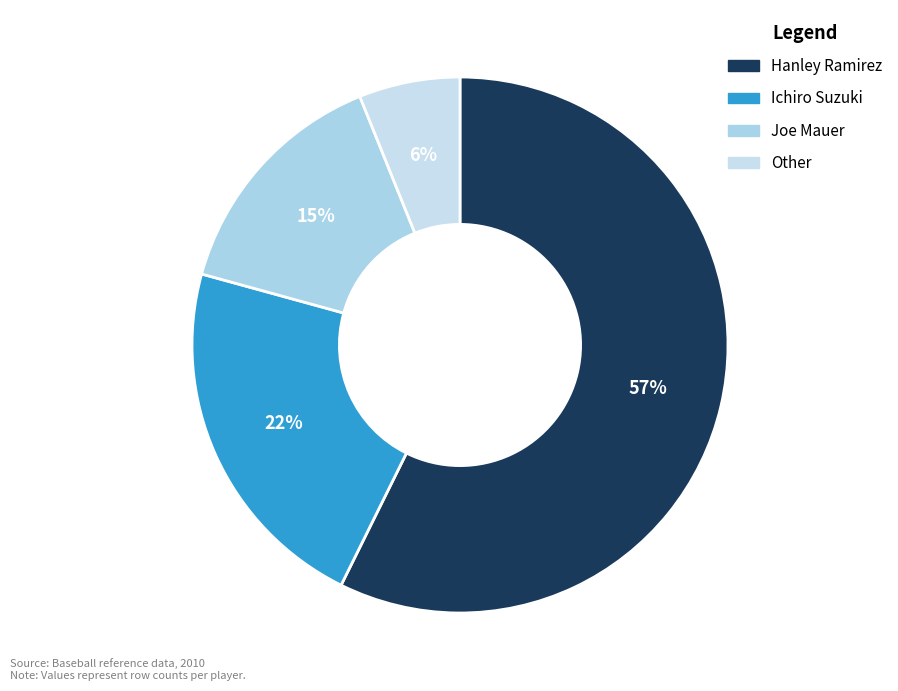

To the nearest percent, what percentage of the pie is Ichiro Suzuki?

22%